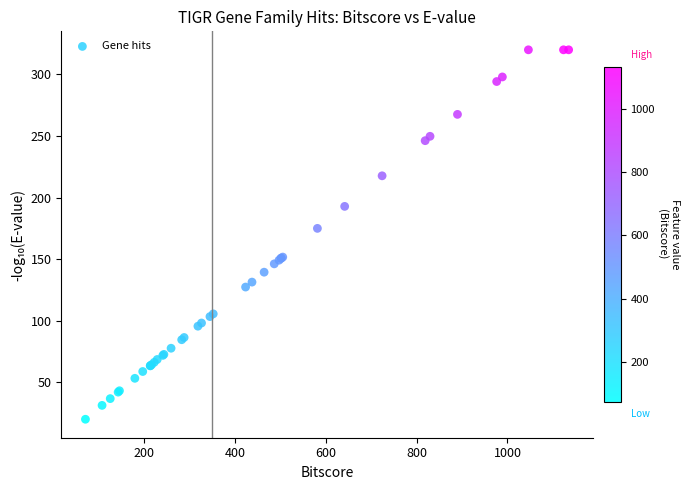

What Y value in the scatter plot is closest to 169?

175.0